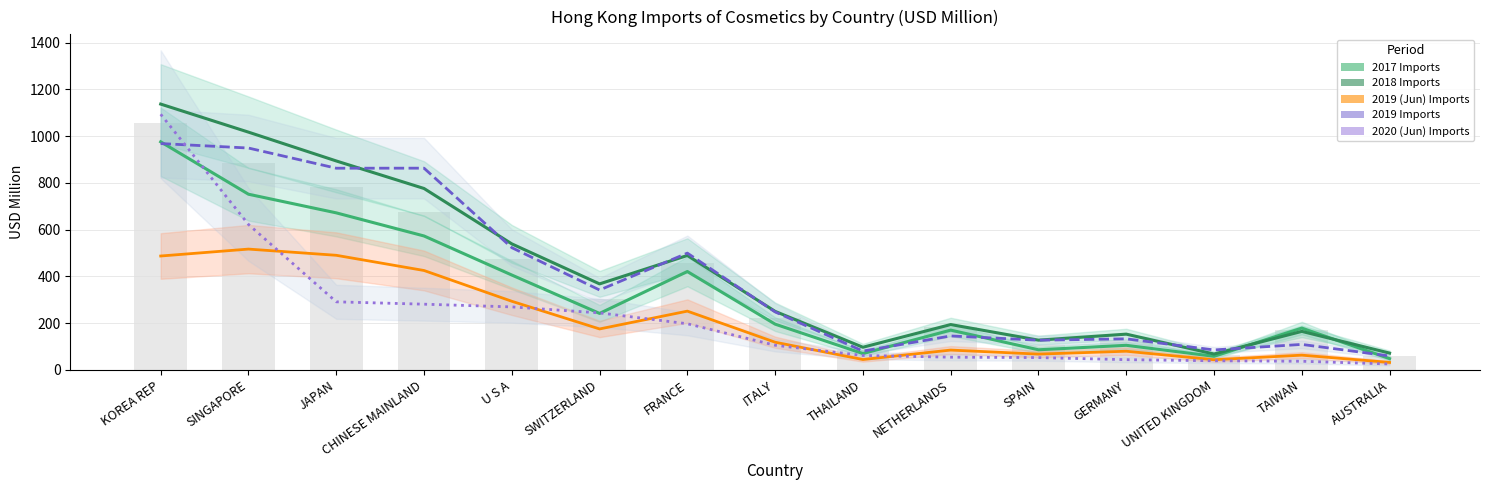

The value of 2018 Imports at THAILAND is 158.1. True or false?

False